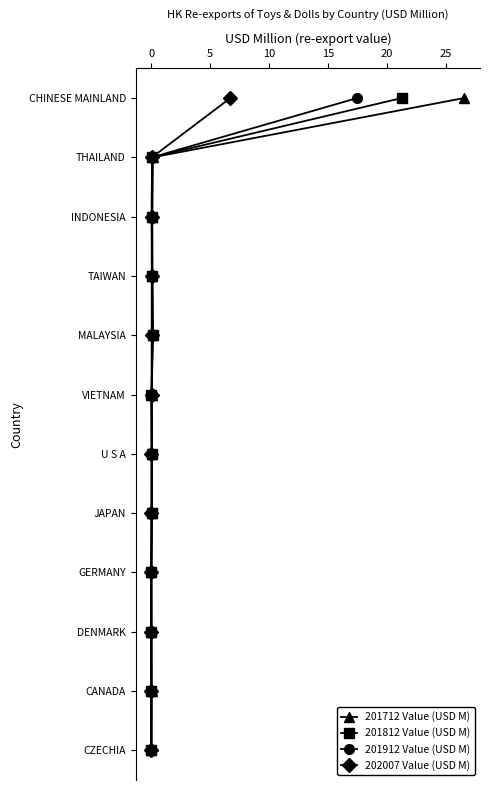

True or false: 201912 Value (USD M) has a value of 1 at 15.

False